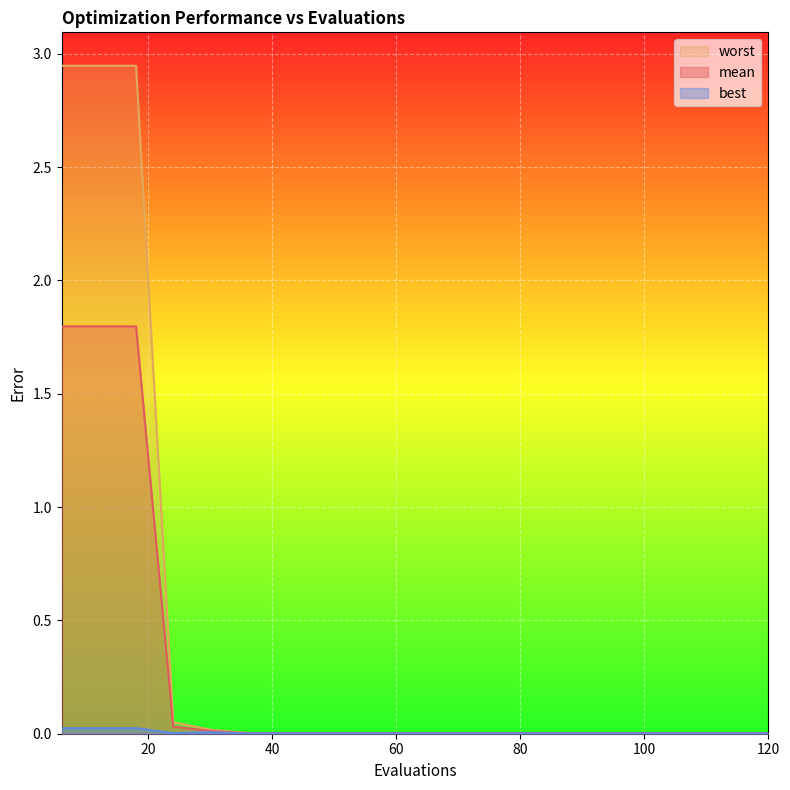

True or false: mean and worst cross at least once.

False